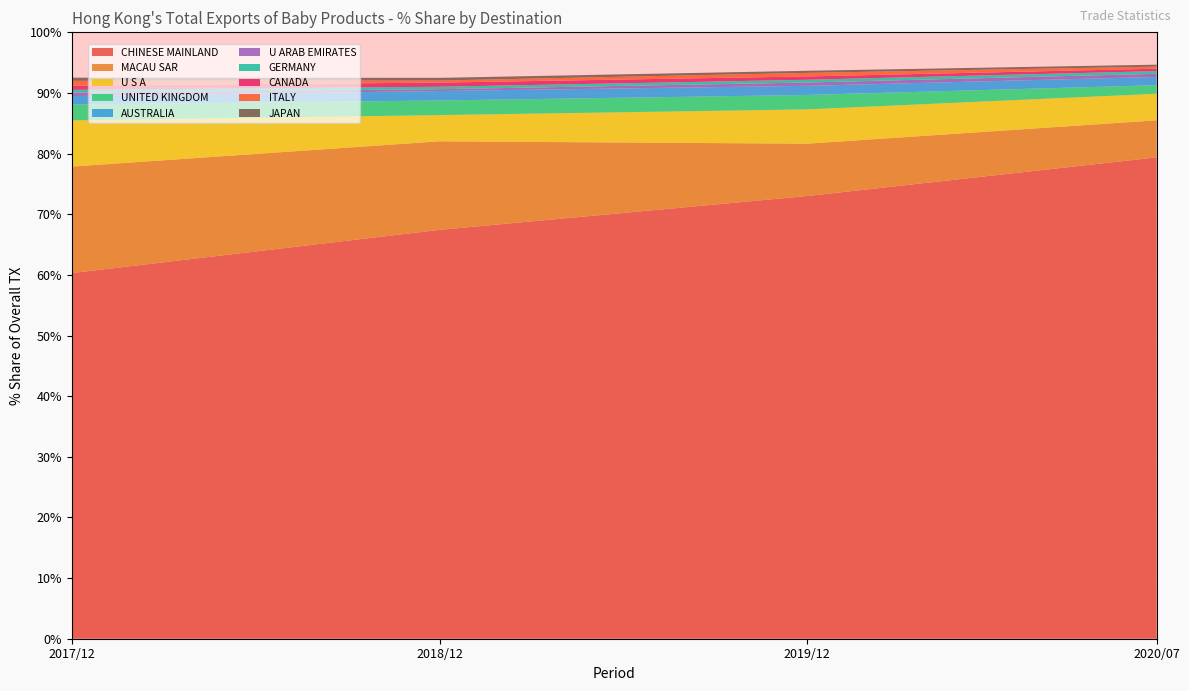

Reading left to right, extract all data points from this chart.

201712_% Share: CHINESE MAINLAND=60.3	MACAU SAR=17.6	U S A=7.6	UNITED KINGDOM=2.6	AUSTRALIA=1.4	U ARAB EMIRATES=0.6	GERMANY=0.5	CANADA=0.7	ITALY=0.8	JAPAN=0.5
201812_% Share: CHINESE MAINLAND=67.4	MACAU SAR=14.6	U S A=4.3	UNITED KINGDOM=2.4	AUSTRALIA=1.6	U ARAB EMIRATES=0.3	GERMANY=0.4	CANADA=0.7	ITALY=0.3	JAPAN=0.4
201912_% Share: CHINESE MAINLAND=73.0	MACAU SAR=8.6	U S A=5.7	UNITED KINGDOM=2.4	AUSTRALIA=1.5	U ARAB EMIRATES=0.5	GERMANY=0.5	CANADA=0.6	ITALY=0.6	JAPAN=0.3
202007_% Share: CHINESE MAINLAND=79.4	MACAU SAR=6.1	U S A=4.4	UNITED KINGDOM=1.4	AUSTRALIA=1.4	U ARAB EMIRATES=0.5	GERMANY=0.4	CANADA=0.4	ITALY=0.3	JAPAN=0.3